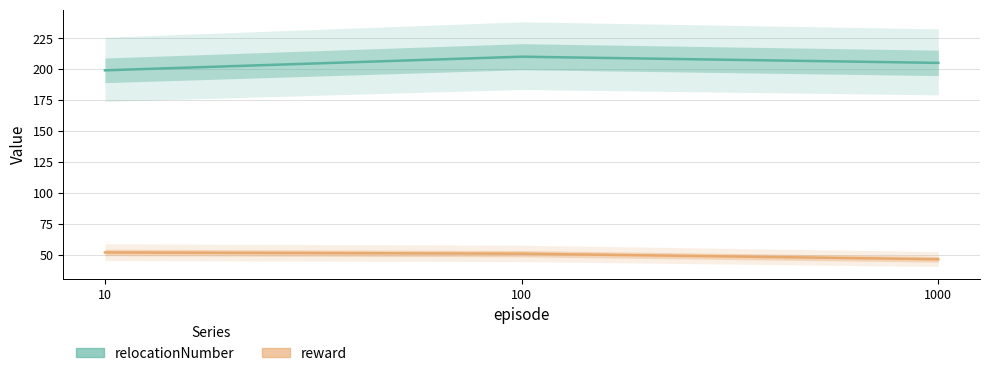

Reading left to right, what are all the values shown in this chart?

relocationNumber: 10=199.0	100=210.0	1000=205.0
reward: 10=52.0	100=51.0	1000=46.5